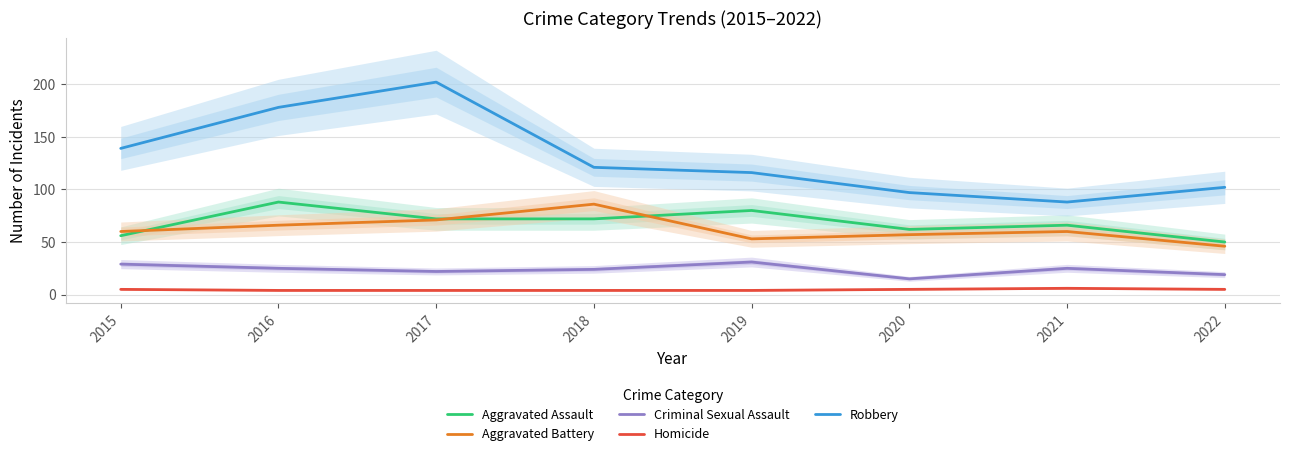

Reading left to right, list all the values displayed in this chart.

Aggravated Assault: 2015=56	2016=88	2017=72	2018=72	2019=80	2020=62	2021=66	2022=50
Aggravated Battery: 2015=60	2016=66	2017=71	2018=86	2019=53	2020=57	2021=60	2022=46
Criminal Sexual Assault: 2015=29	2016=25	2017=22	2018=24	2019=31	2020=15	2021=25	2022=19
Homicide: 2015=5	2016=4	2017=4	2018=4	2019=4	2020=5	2021=6	2022=5
Robbery: 2015=139	2016=178	2017=202	2018=121	2019=116	2020=97	2021=88	2022=102